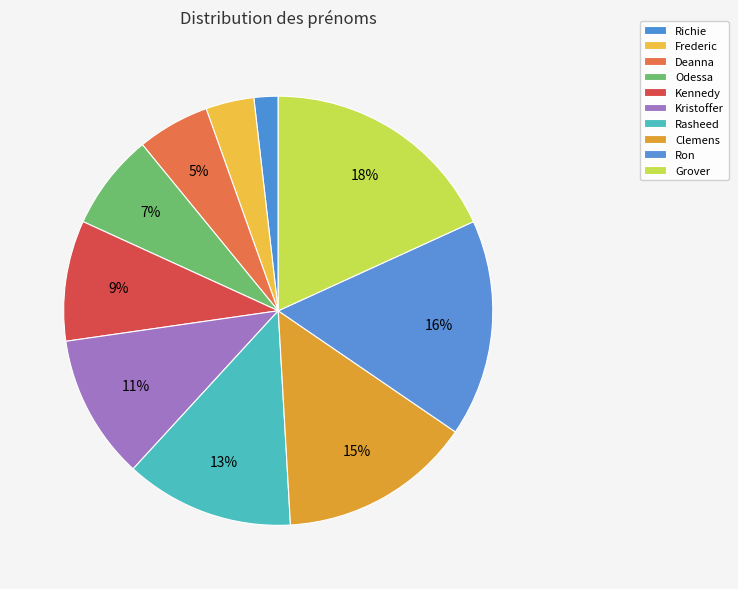

How many slices are in this pie chart?

10